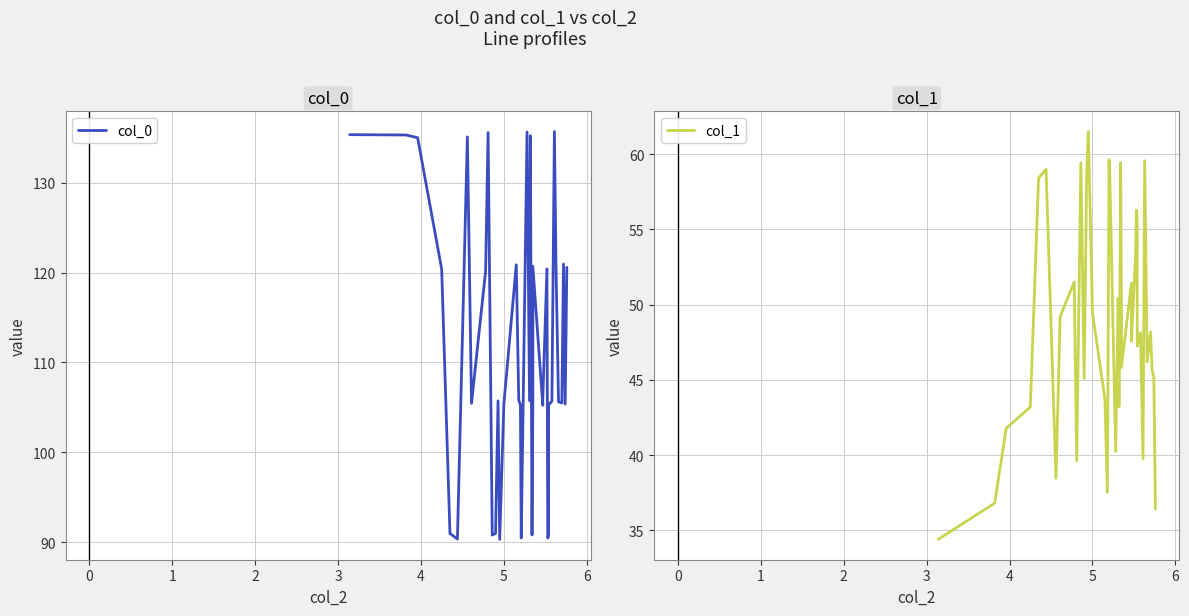

Rank the series by their maximum value, from highest to lowest.

col_0, col_1